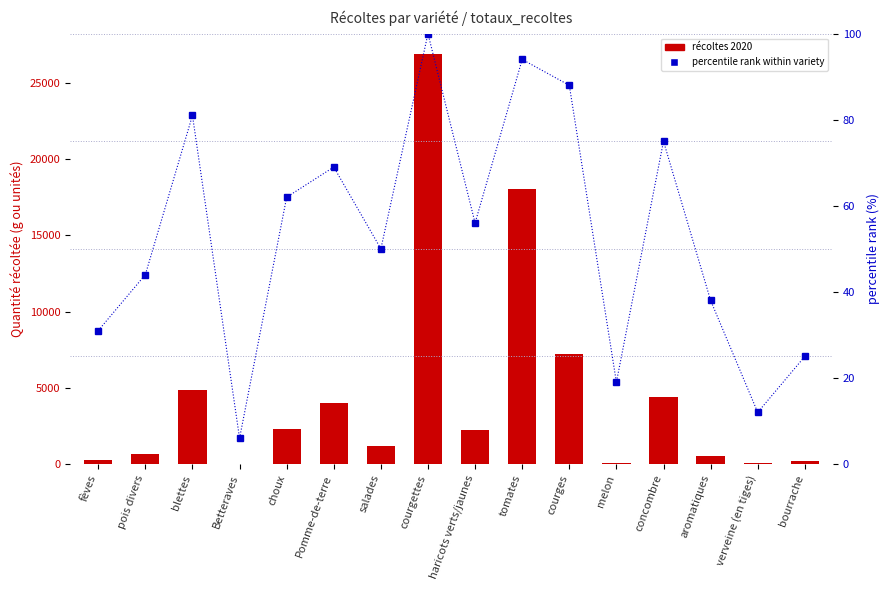

How many values in récoltes 2020 are above zero?

15